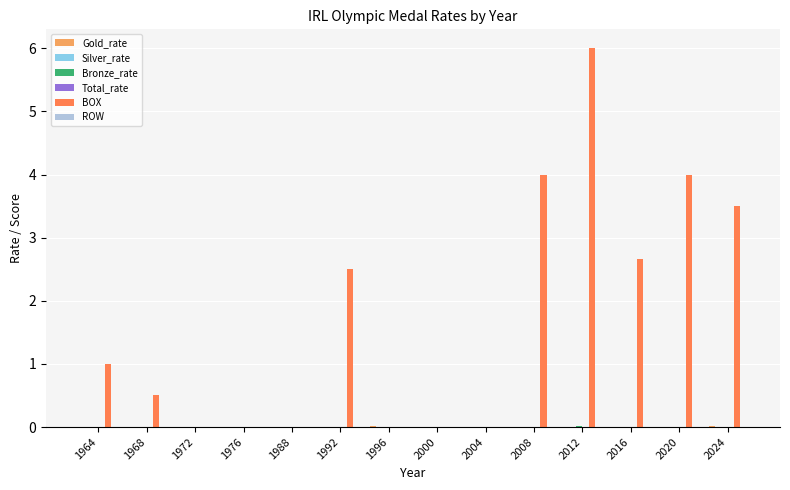

Which category has the highest value across all series?

2012